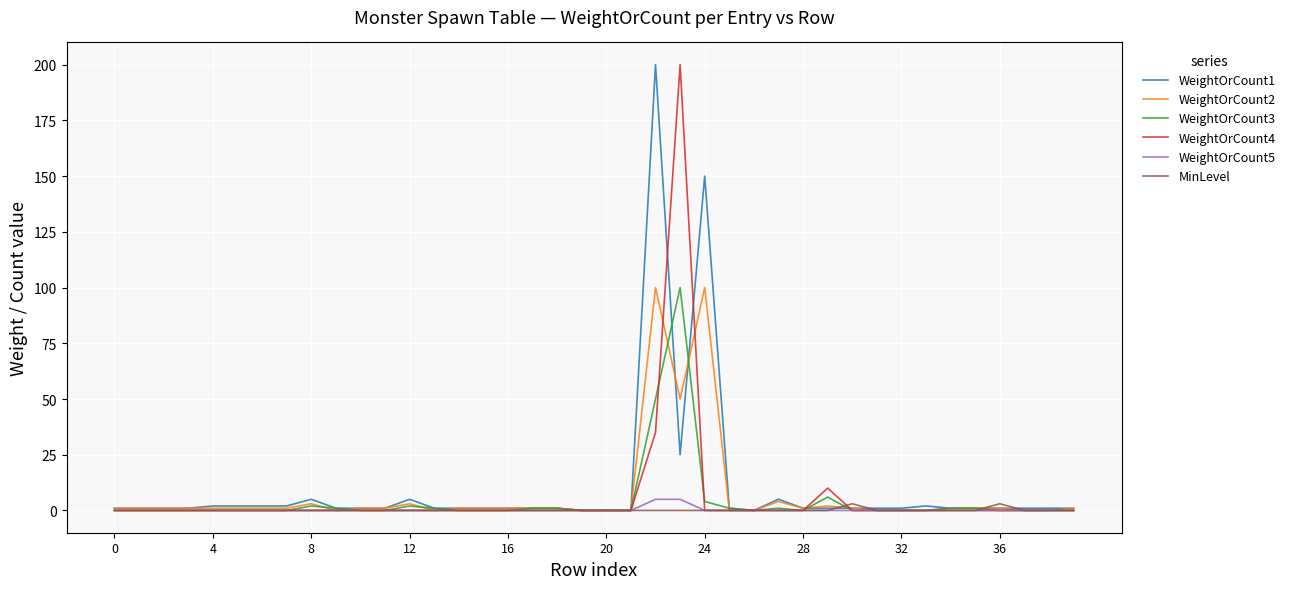

How many lines are shown in the chart?

6